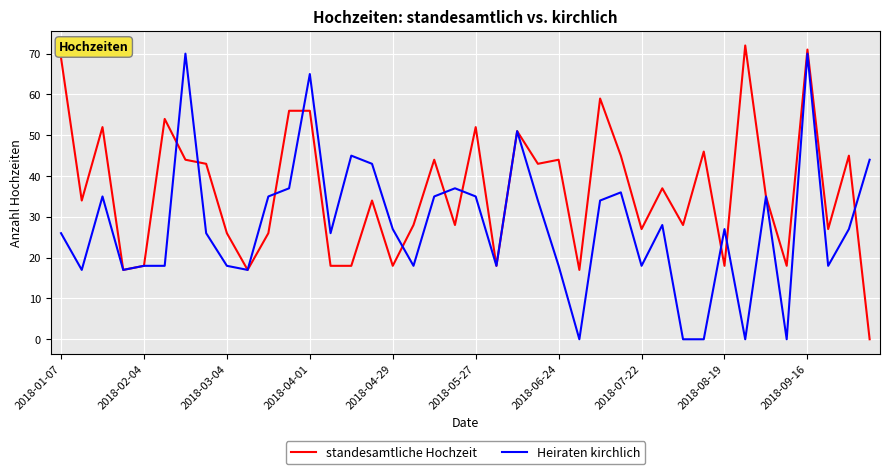

What is the maximum value shown in the chart?

72